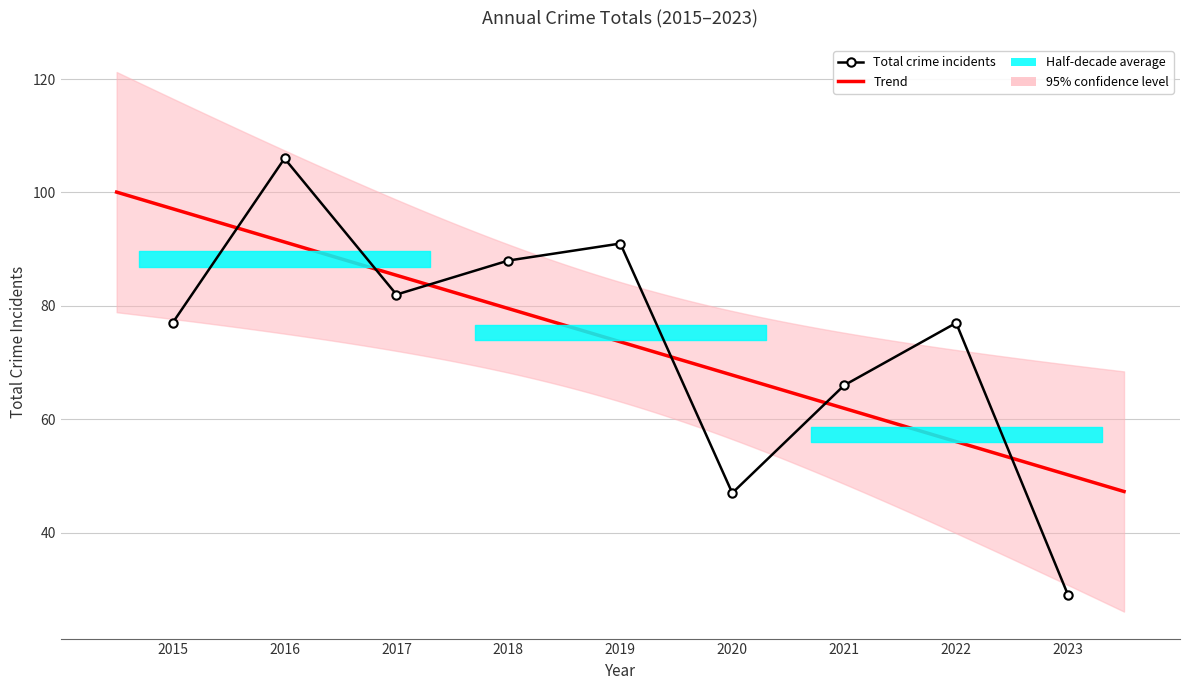

At which category does the data reach its first local valley?

2017